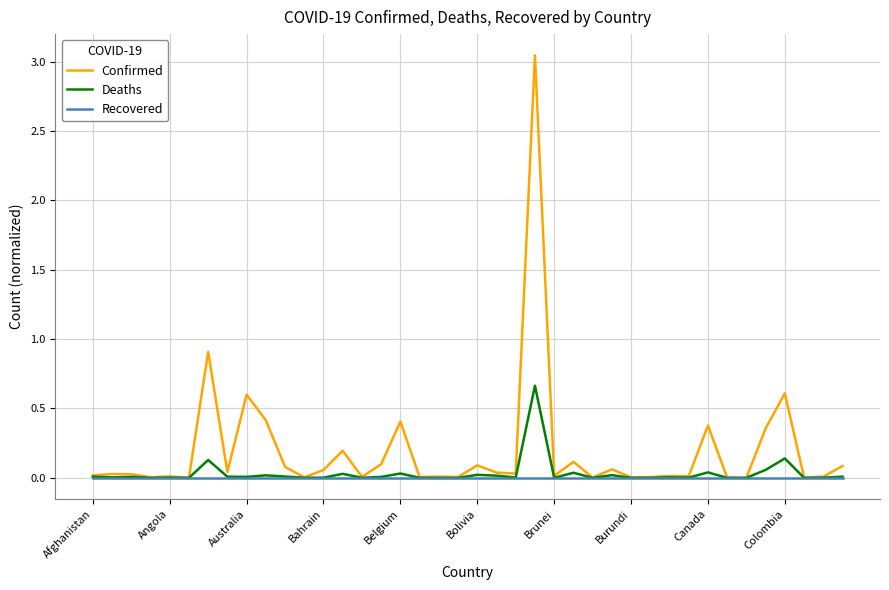

Is this an area chart (filled region under the line)?

No